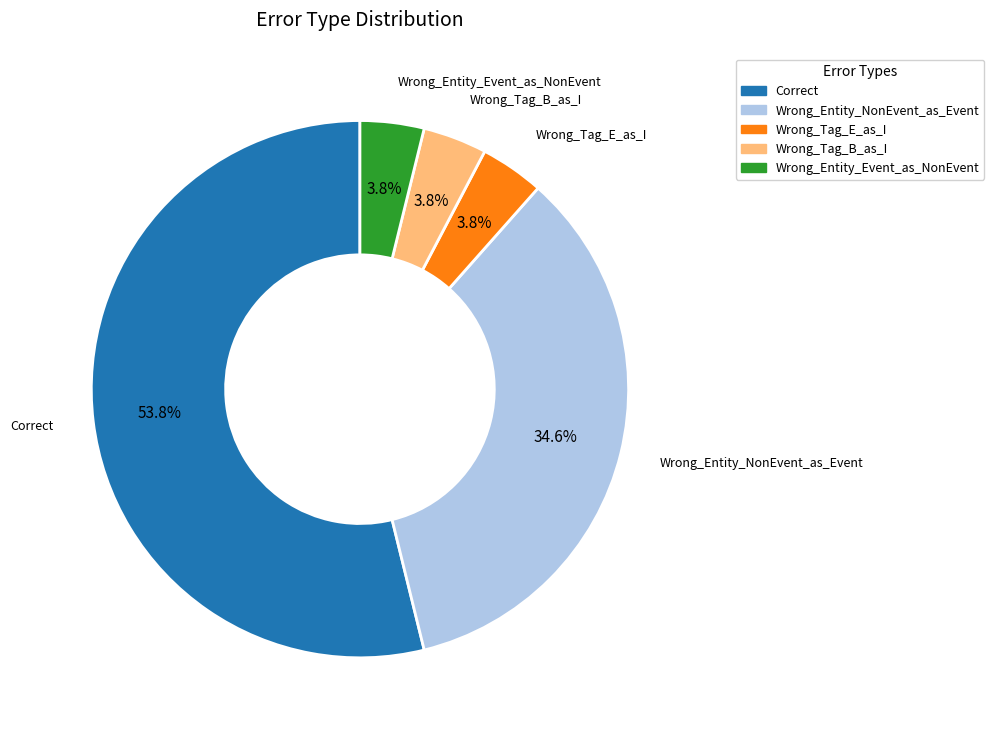

Which slice is the largest?

Correct